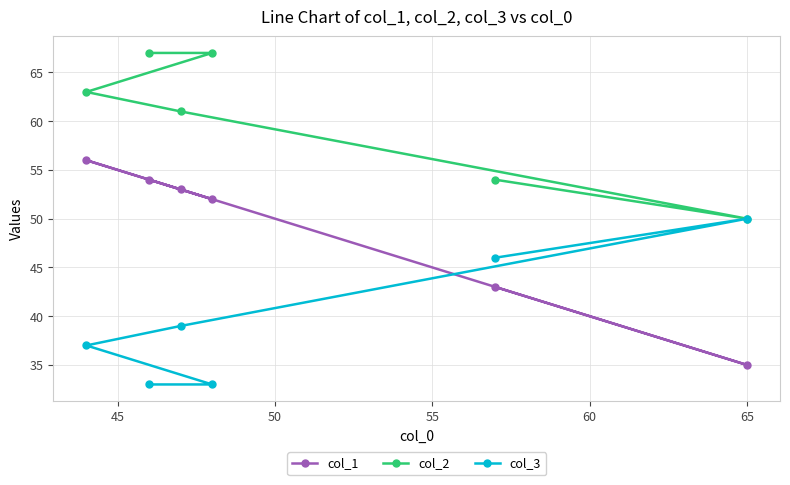

Rank the series by their average value, from highest to lowest.

col_2, col_1, col_3